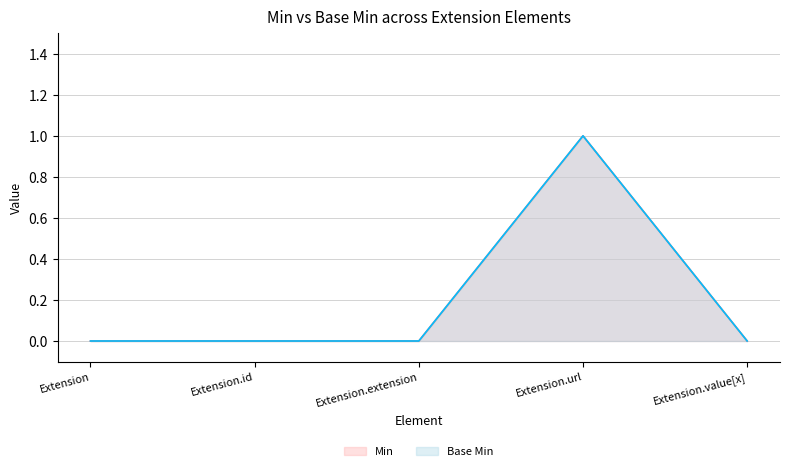

True or false: Min and Base Min intersect in this chart.

False